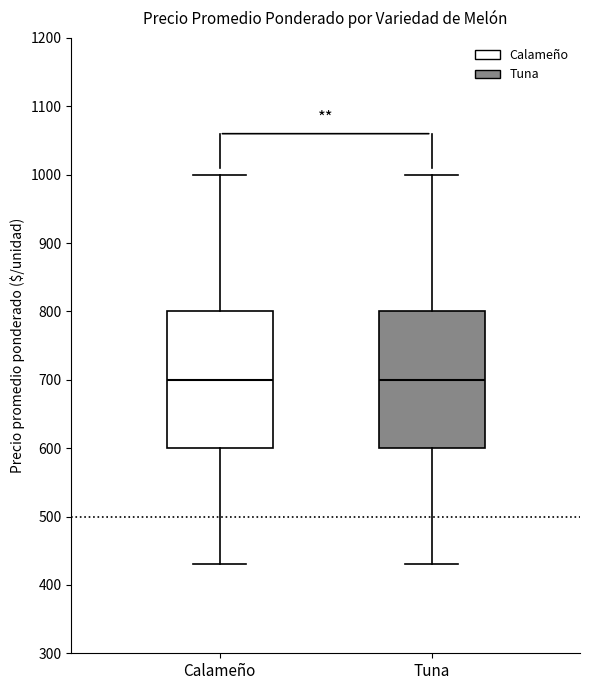

Where does the upper whisker of the box for Tuna end on the y-axis? The values are not printed on the chart, so give them approximately, as read against the axis.

1000